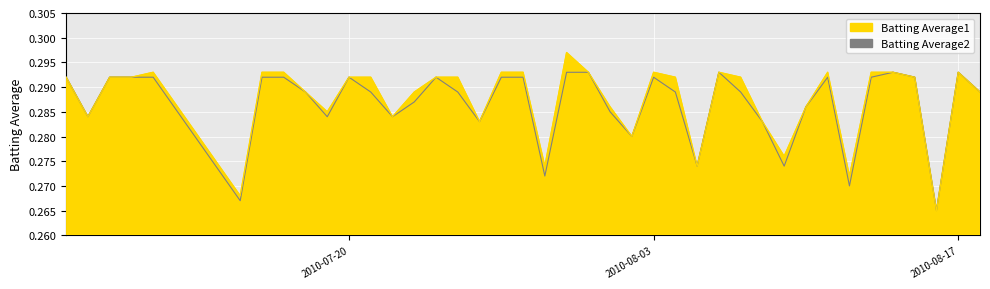

Reading left to right, transcribe all the data shown in this chart.

Batting Average1: 0.3	0.3	0.3	0.3	0.3	0.3	0.3	0.3	0.3	0.3	0.3	0.3	0.3	0.3	0.3	0.3	0.3	0.3	0.3	0.3	0.3	0.3	0.3	0.3	0.3	0.3	0.3	0.3	0.3	0.3	0.3	0.3	0.3	0.3	0.3	0.3	0.3	0.3	0.3	0.3
Batting Average2: 0.3	0.3	0.3	0.3	0.3	0.3	0.3	0.3	0.3	0.3	0.3	0.3	0.3	0.3	0.3	0.3	0.3	0.3	0.3	0.3	0.3	0.3	0.3	0.3	0.3	0.3	0.3	0.3	0.3	0.3	0.3	0.3	0.3	0.3	0.3	0.3	0.3	0.3	0.3	0.3